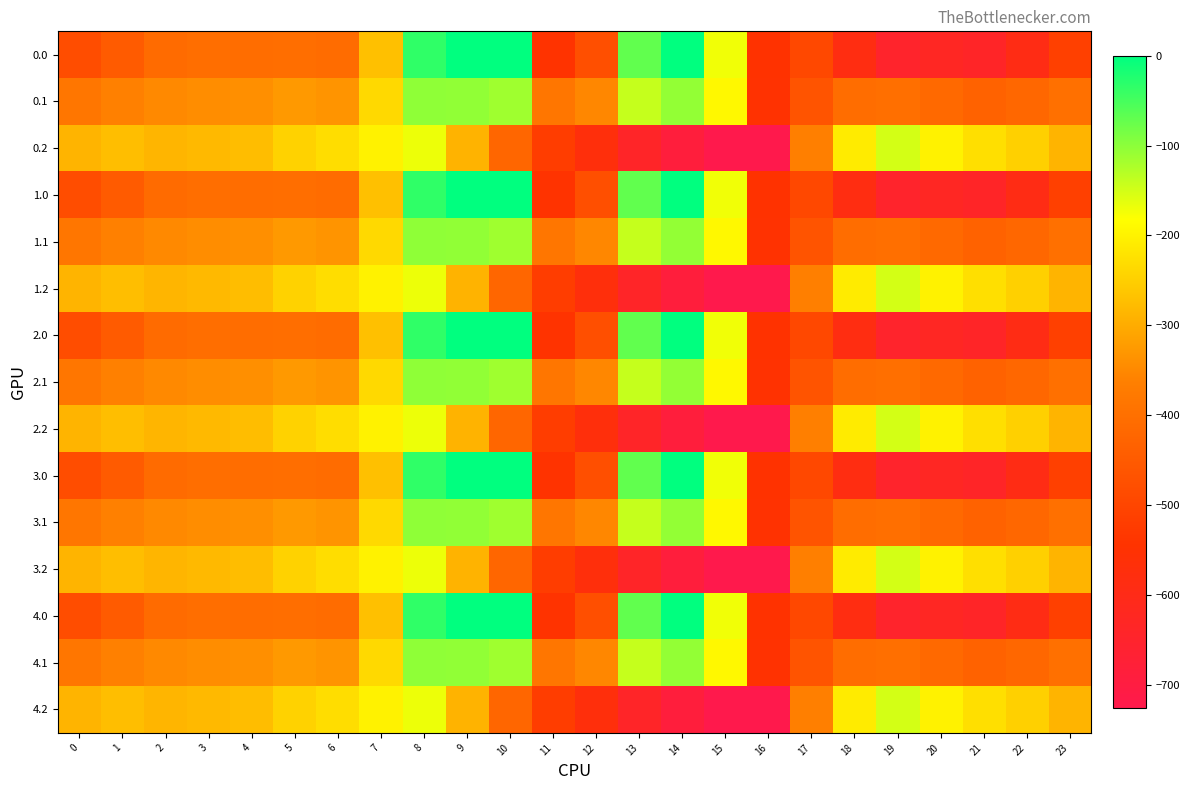

What is the total value across all series at 12?

-6996.1